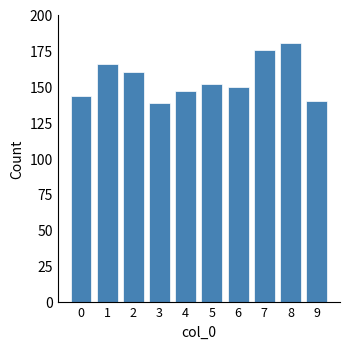

What is the change in value from 8 to 9?

-40.1